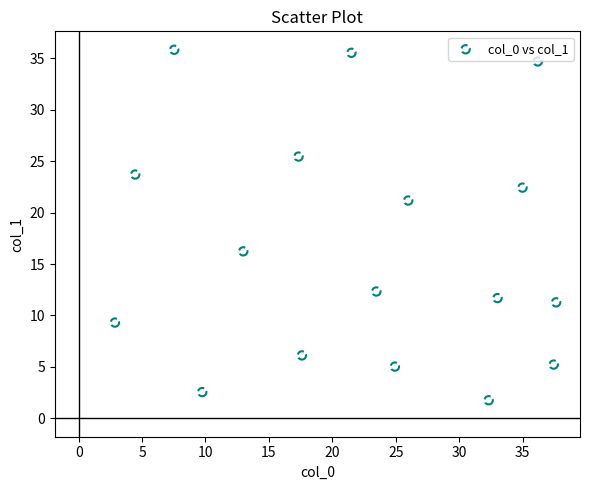

What Y value in the scatter plot is closest to 18?

16.2